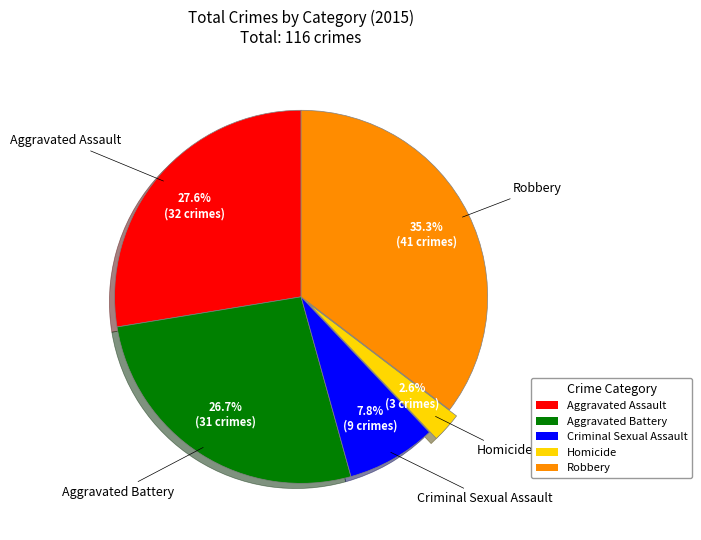

To the nearest percent, what is the combined percentage of Criminal Sexual Assault and Aggravated Battery?

34%